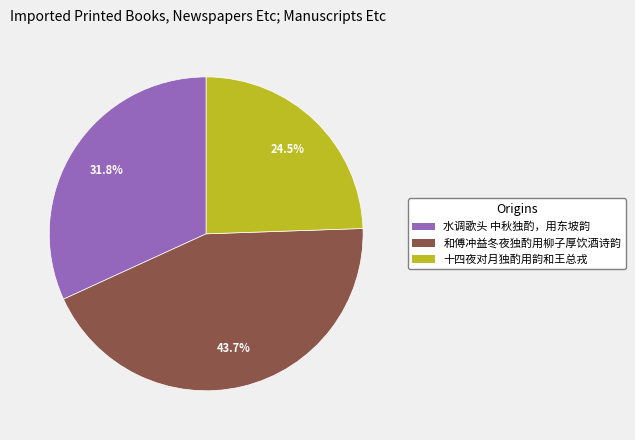

Does any single category account for the majority?

No